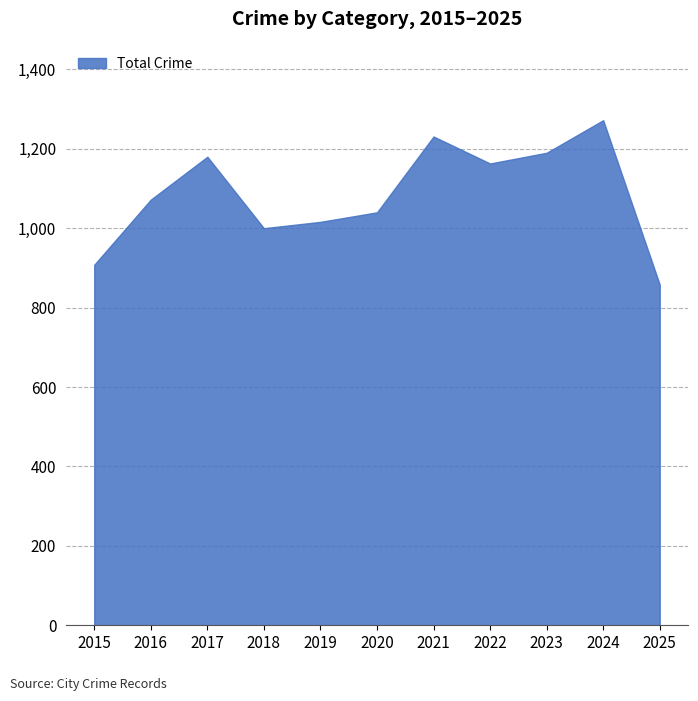

What is the difference between the values at 2017 and 2018?

180